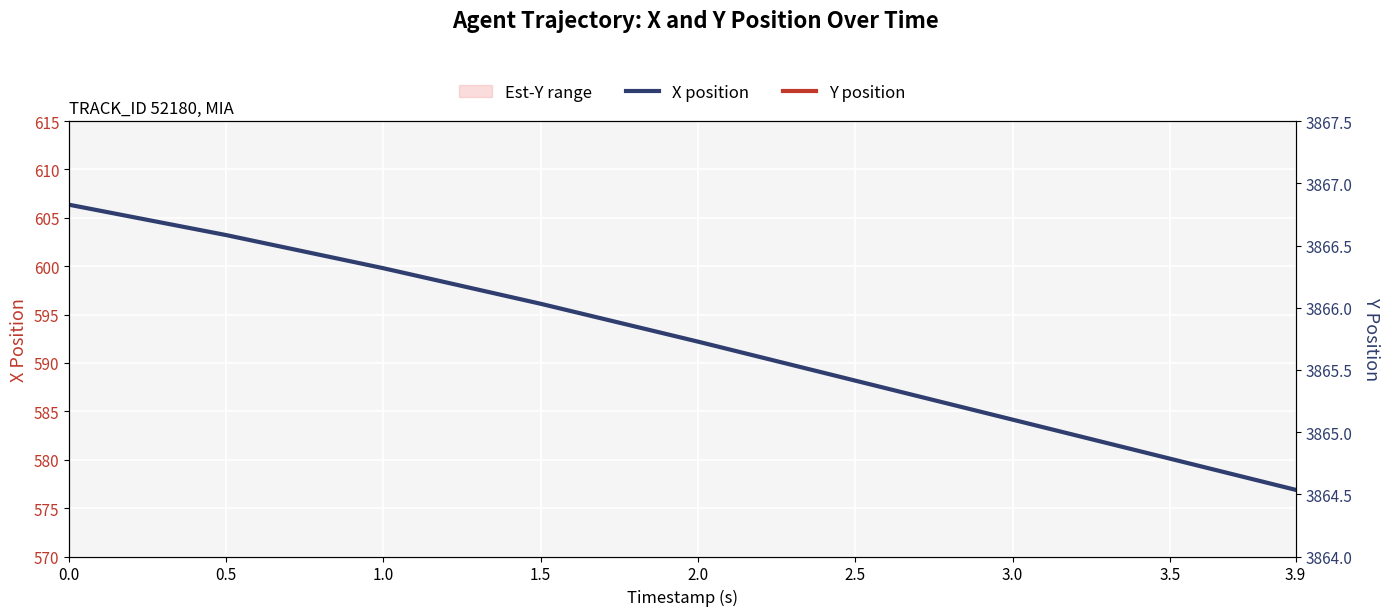

Is this an area chart (filled region under the line)?

No